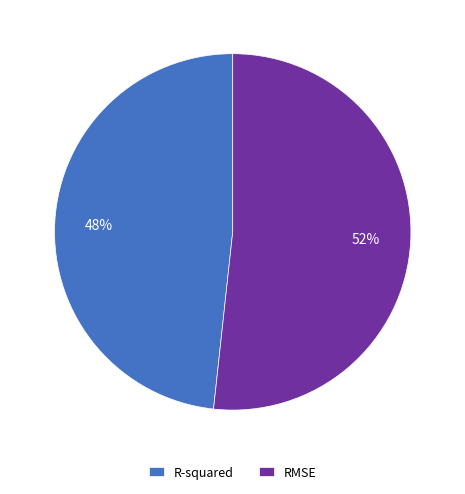

To the nearest percent, what is the combined percentage of R-squared and RMSE?

100%